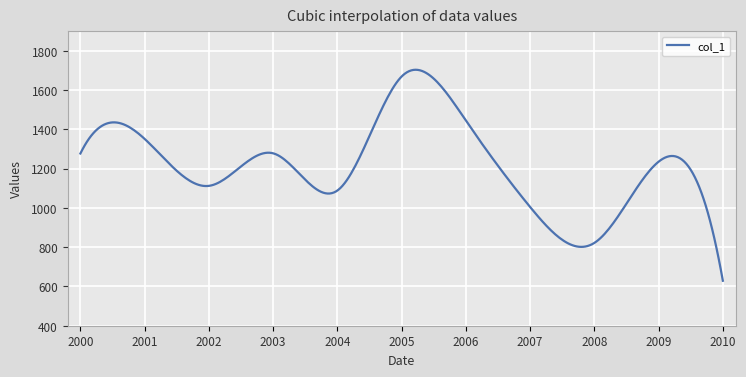

What is the smallest value displayed?

629.1